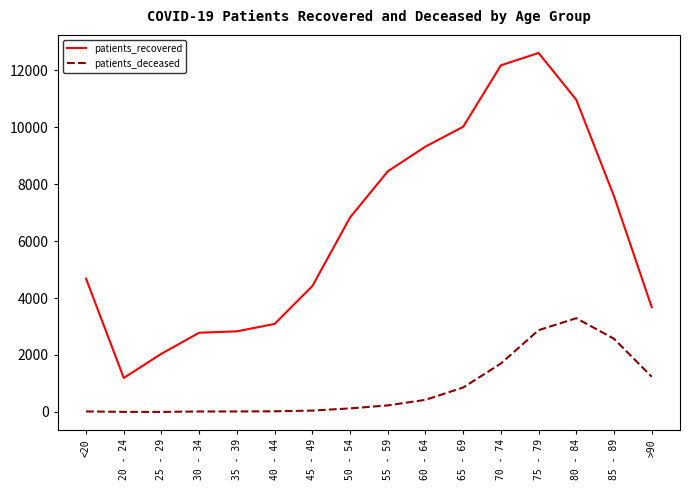

What is the difference between the highest and lowest values at 30 - 34?

2765